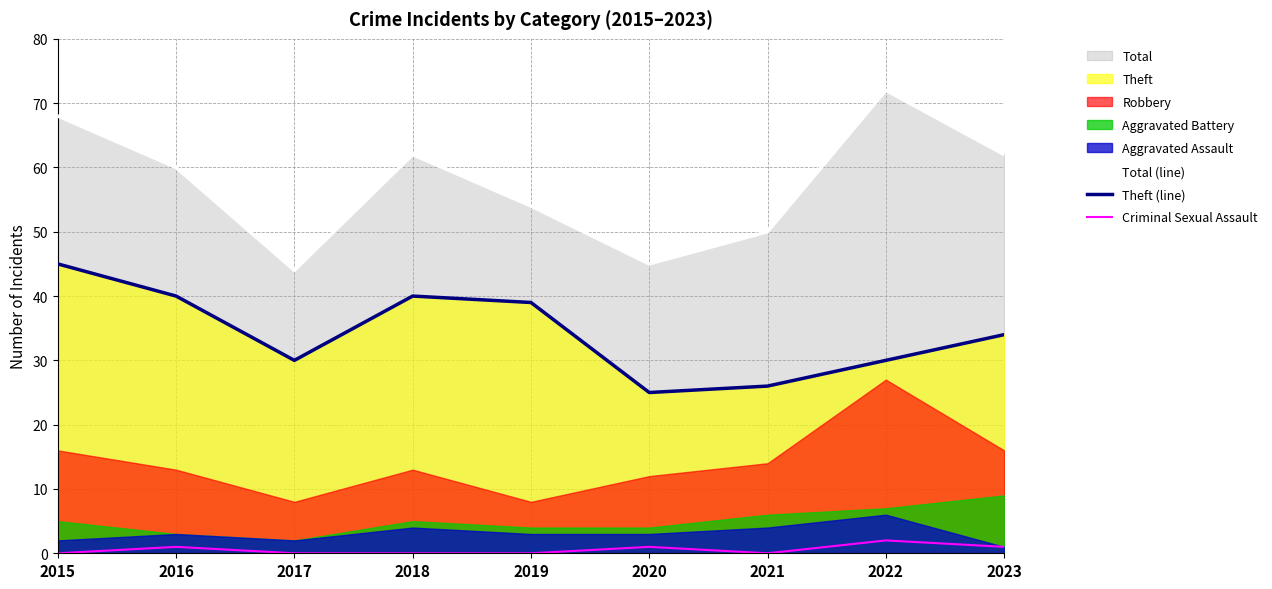

True or false: Total (line) and Criminal Sexual Assault cross at least once.

False